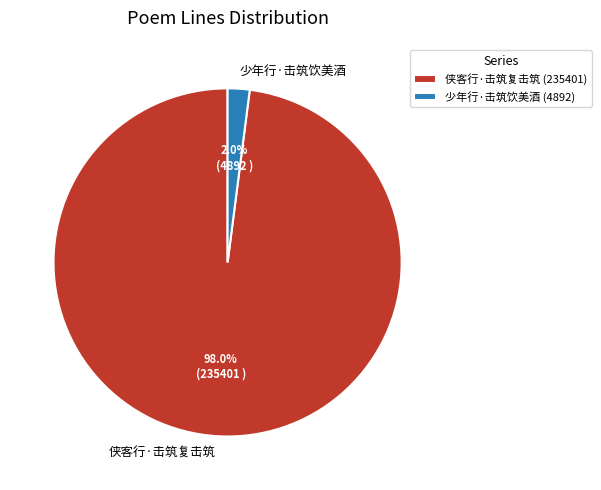

True or false: 侠客行·击筑复击筑 accounts for 93% of the total.

False